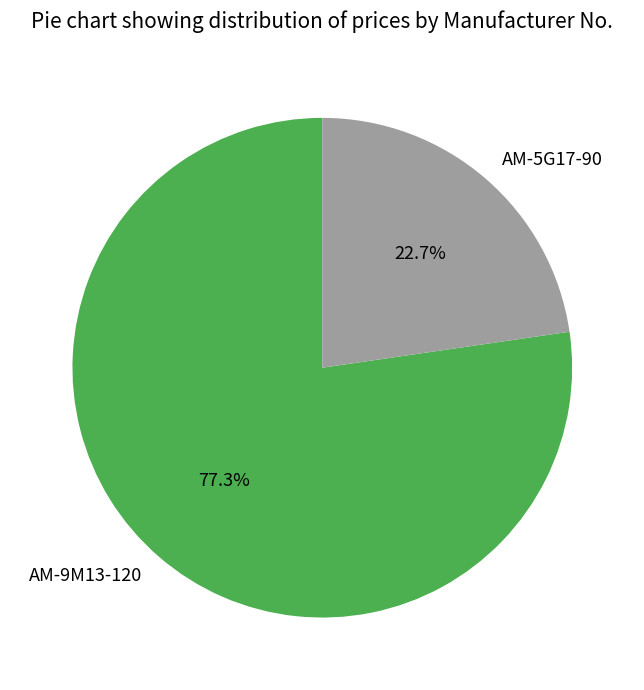

Which slice is the largest?

AM-9M13-120